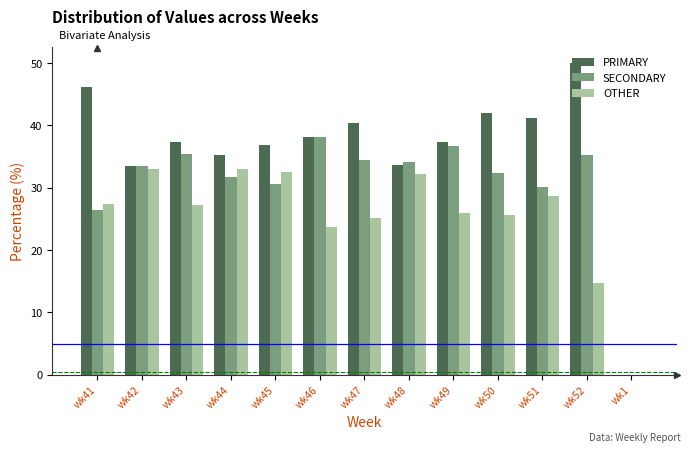

True or false: PRIMARY has a value of 35.3 at wk44.

True